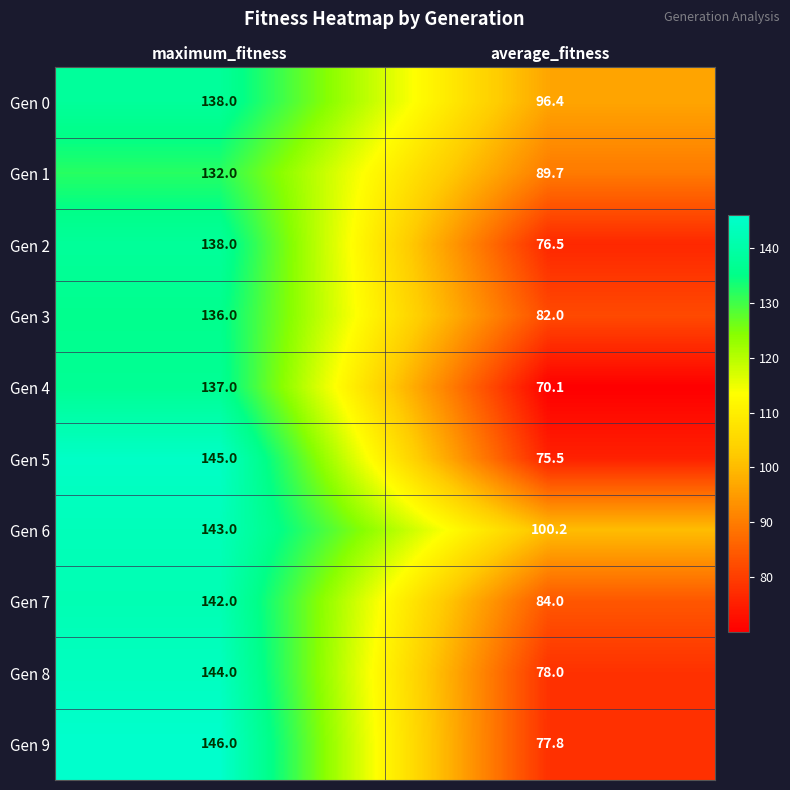

Where is Gen 1 nearest to the value 110?

average_fitness